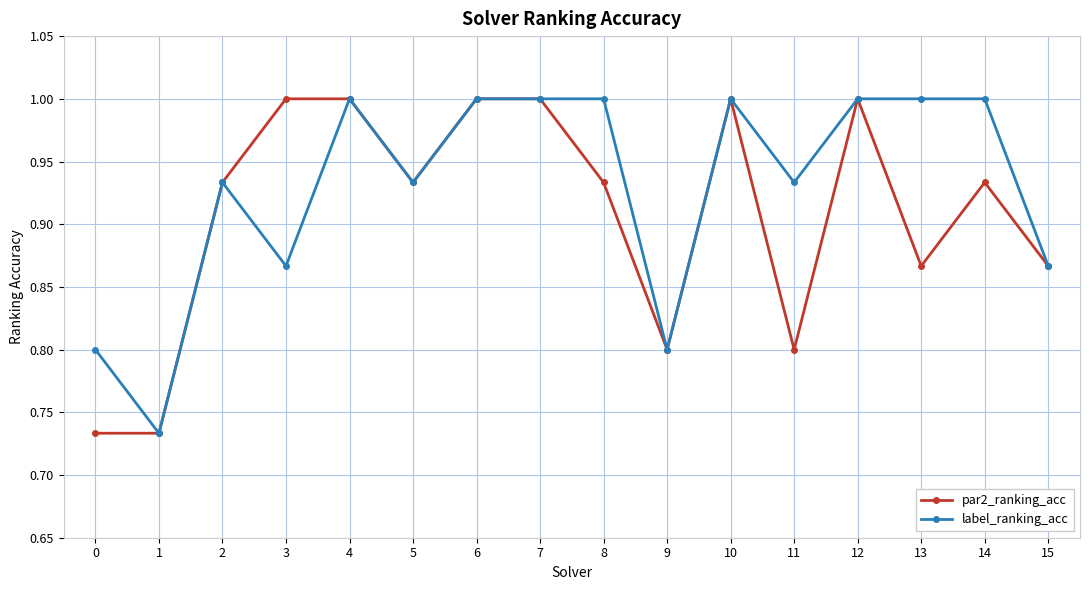

At which category does label_ranking_acc reach its first local valley?

1